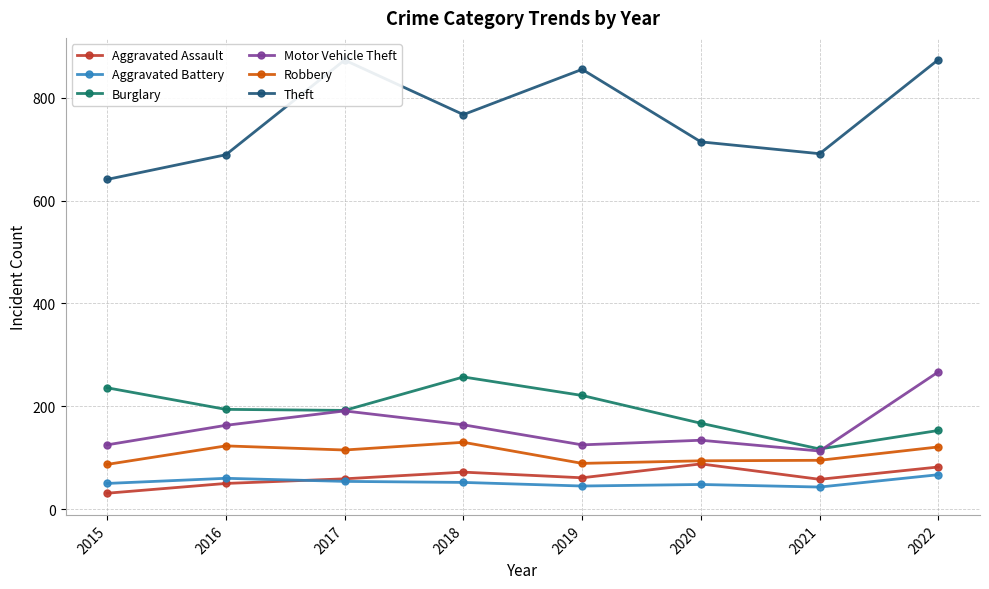

At which category is the sum across all series the highest?

2022